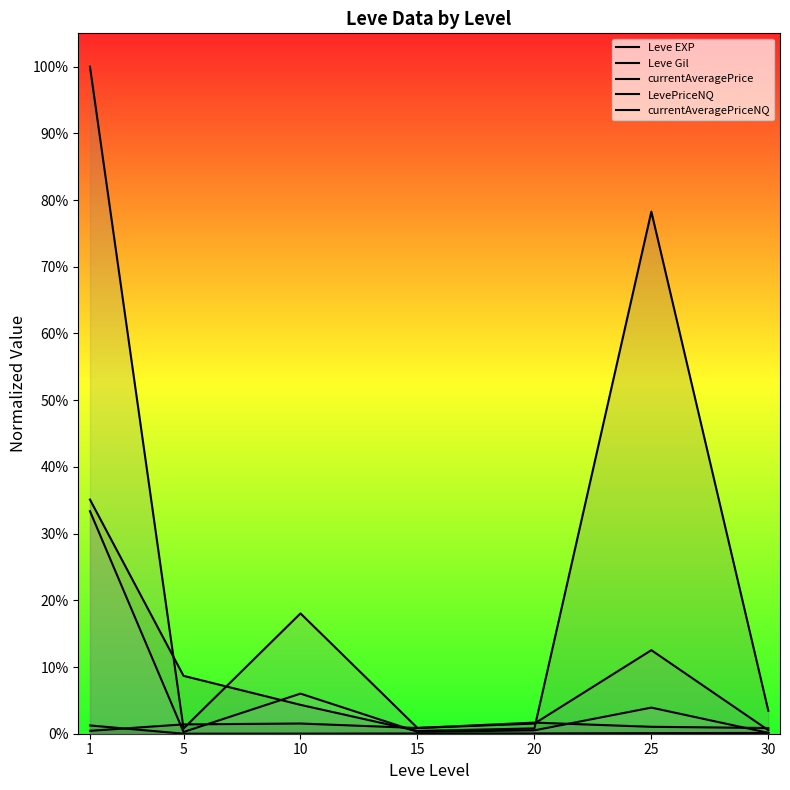

At 1, list the series in order from smallest to largest.

Leve Gil, Leve EXP, currentAveragePriceNQ, currentAveragePrice, LevePriceNQ